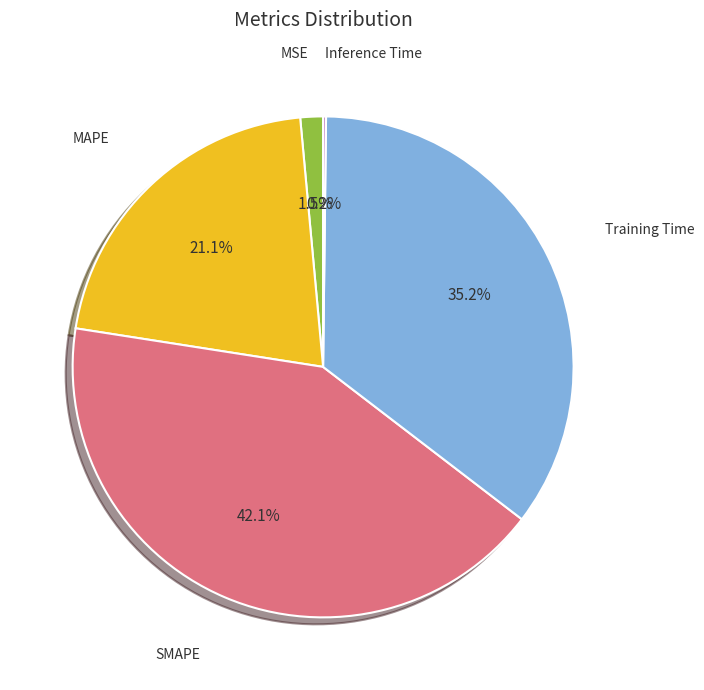

Is there a majority slice in this chart?

No